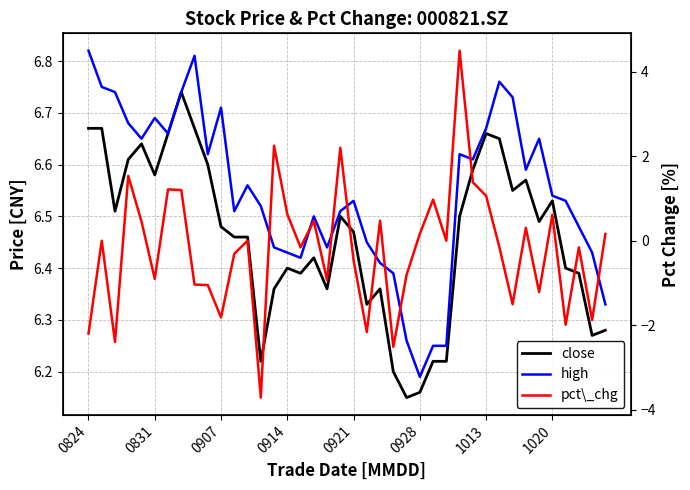

List the series in order of their peak value, lowest first.

pct\_chg, close, high